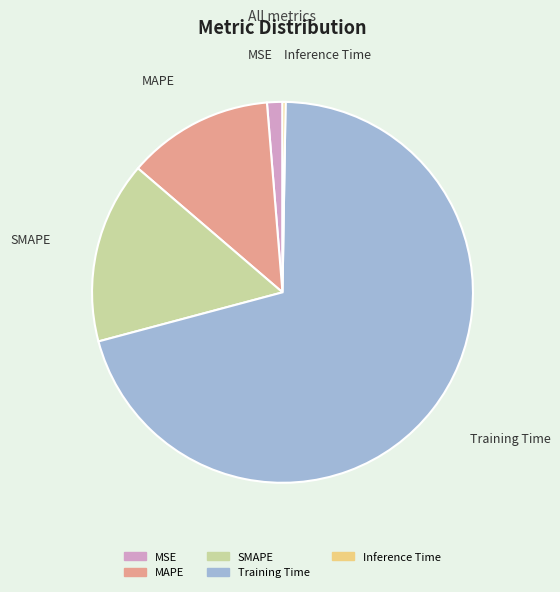

What is the majority slice?

Training Time